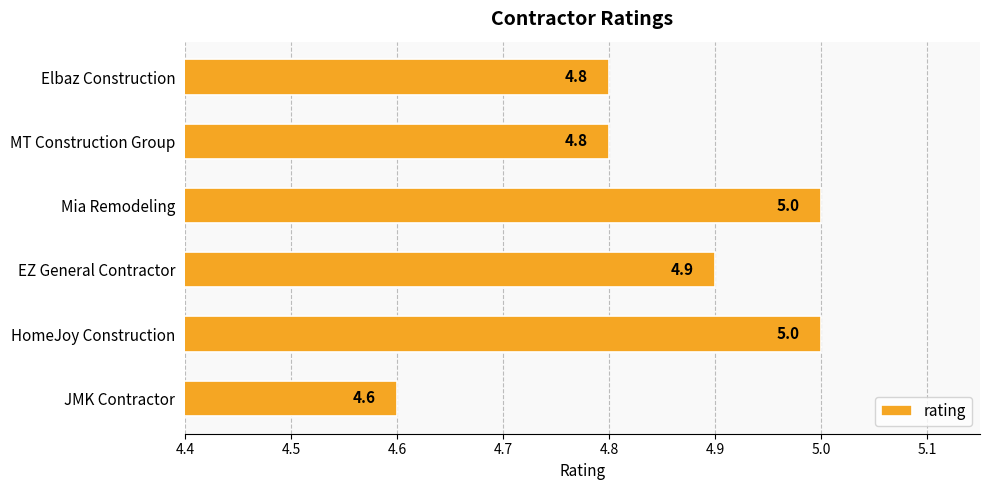

Reading top to bottom, transcribe all the data shown in this chart.

4.8	4.8	5.0	4.9	5.0	4.6